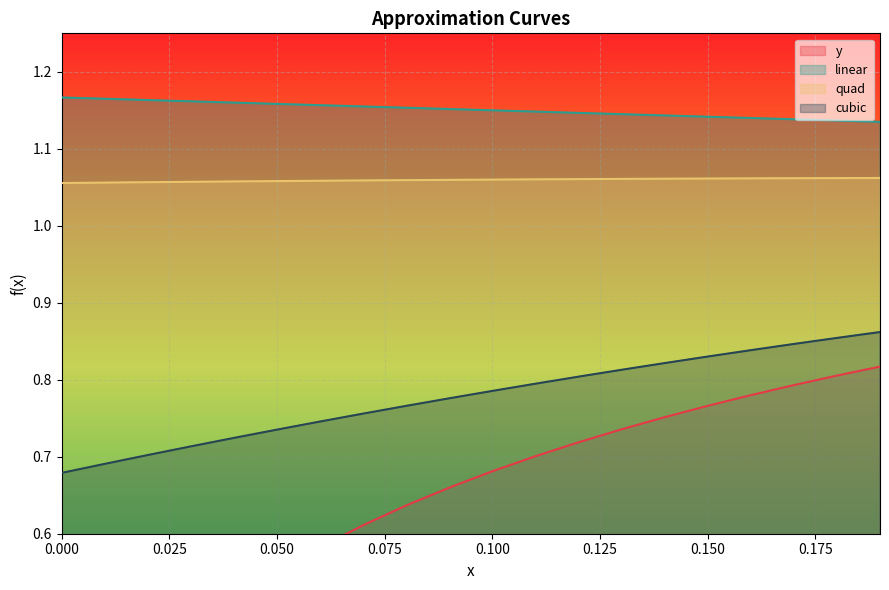

Count the cubic values in the range 0 to 1.

20